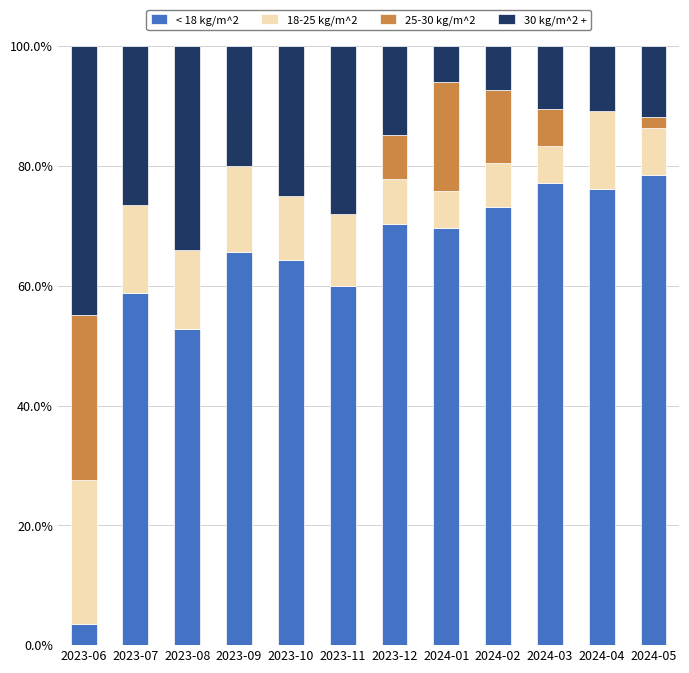

How many categories are shown in the chart?

12